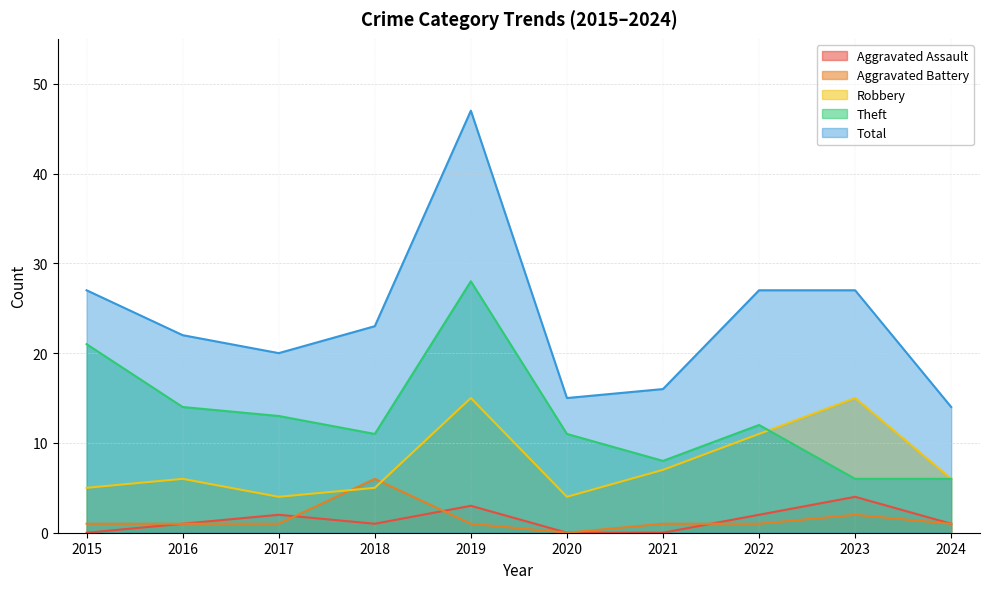

What is the difference between the maximum and minimum values in the Theft series?

22